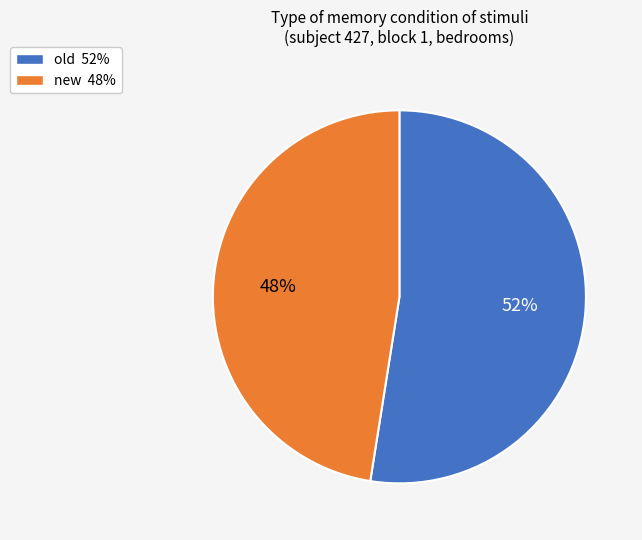

Does old represent more than half of the total?

Yes